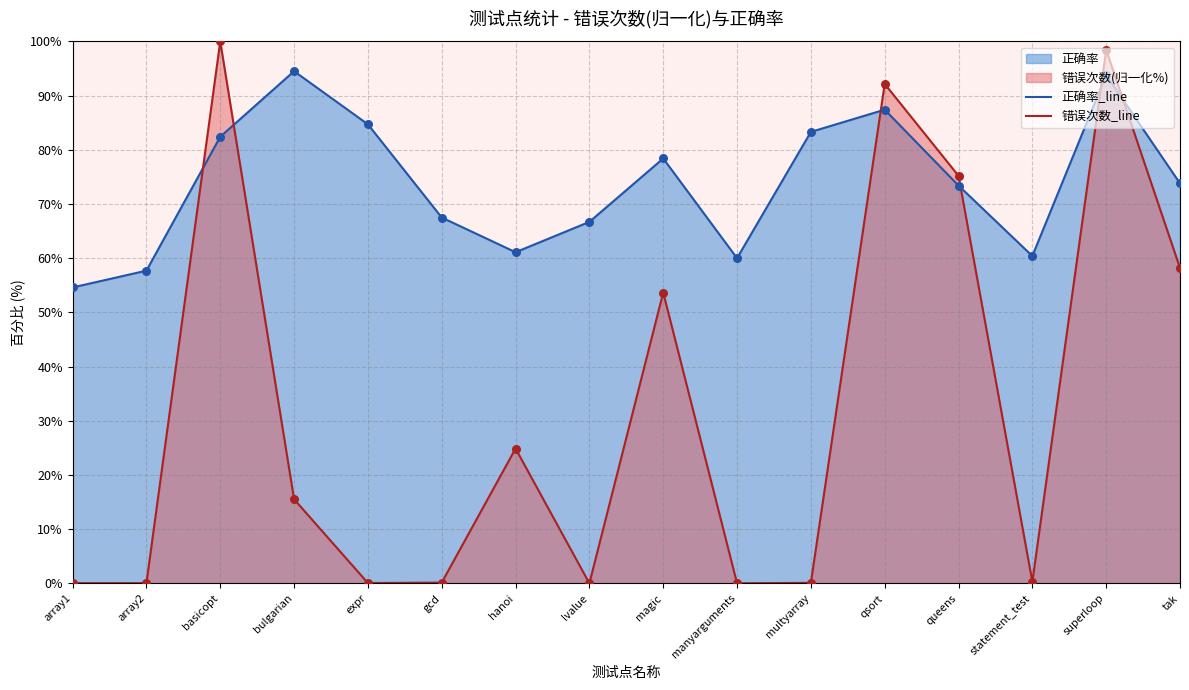

Is the value of 错误次数_line at expr greater than the value of 正确率_line at bulgarian?

No